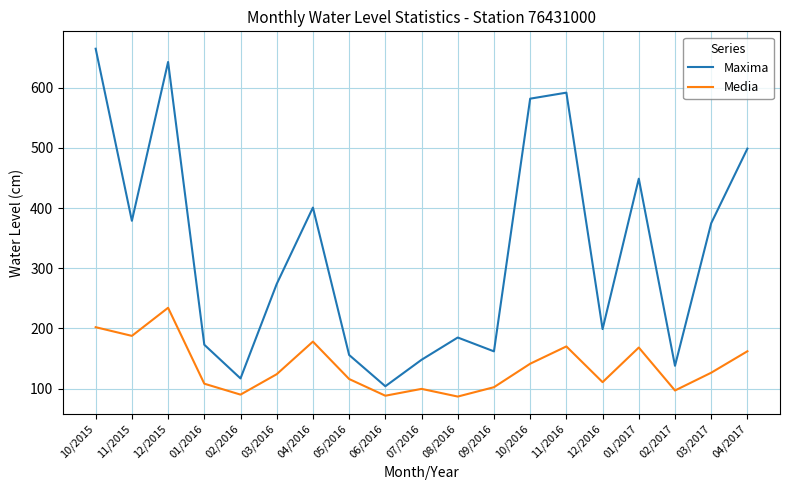

True or false: Media and Maxima intersect in this chart.

False